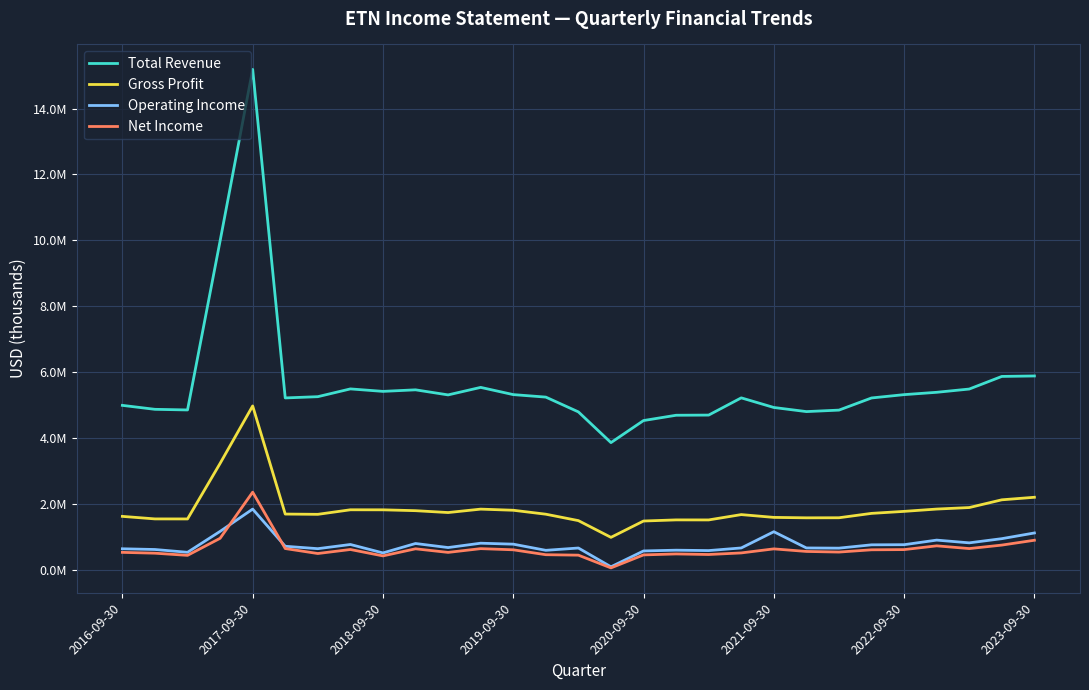

Does the chart have visible grid lines?

Yes